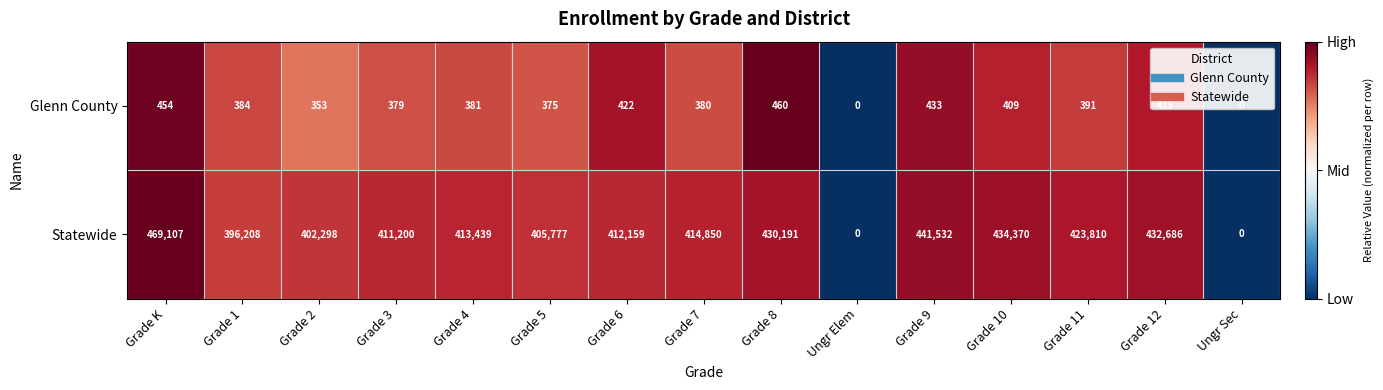

Where is Statewide nearest to the value 234553?

Grade 1